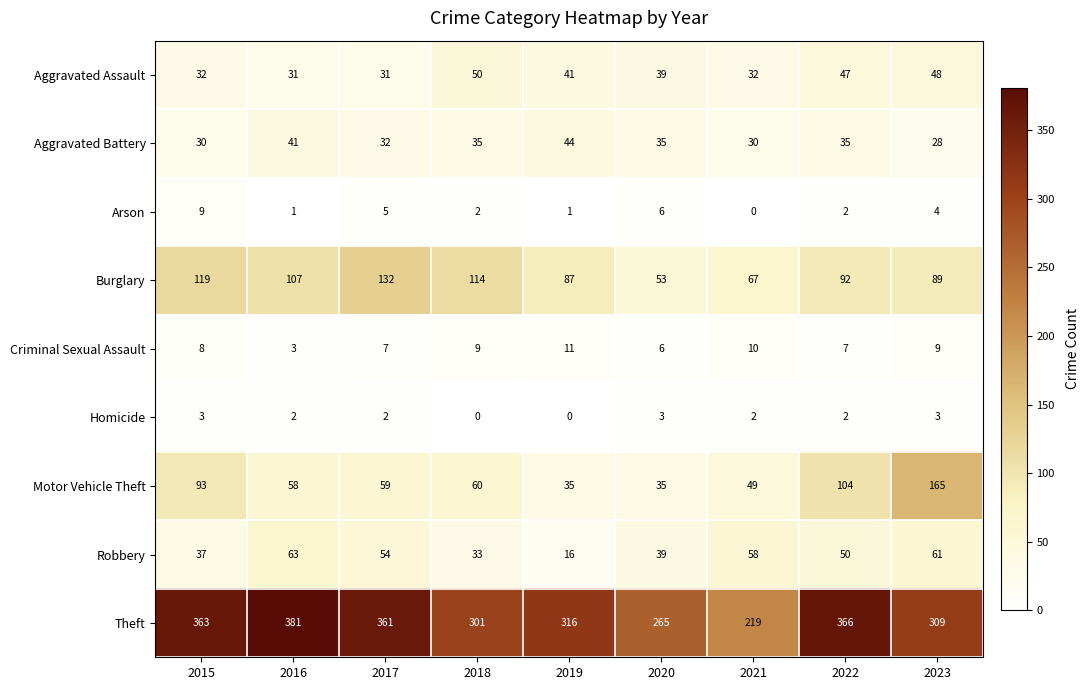

At which category is the sum across all series the highest?

2023